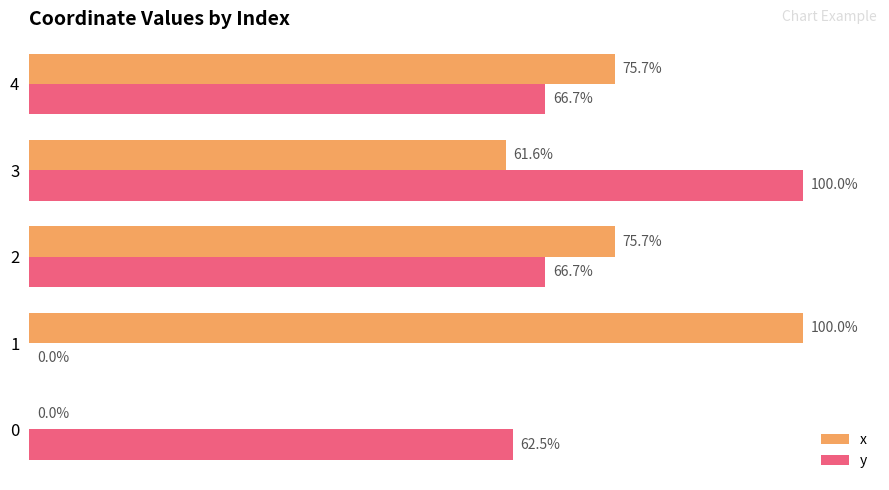

Between 0 and 3, which series saw the biggest shift?

x